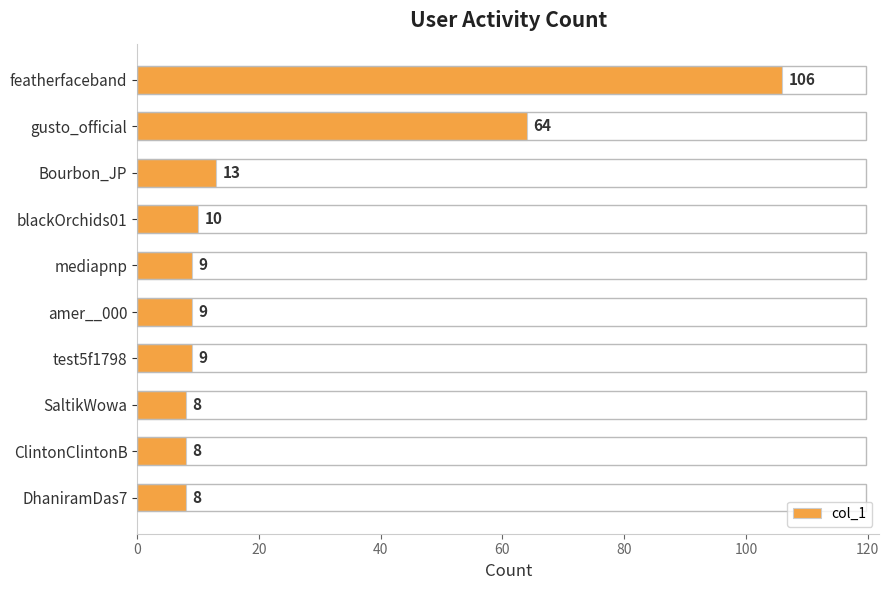

How many data points does each series have?

10